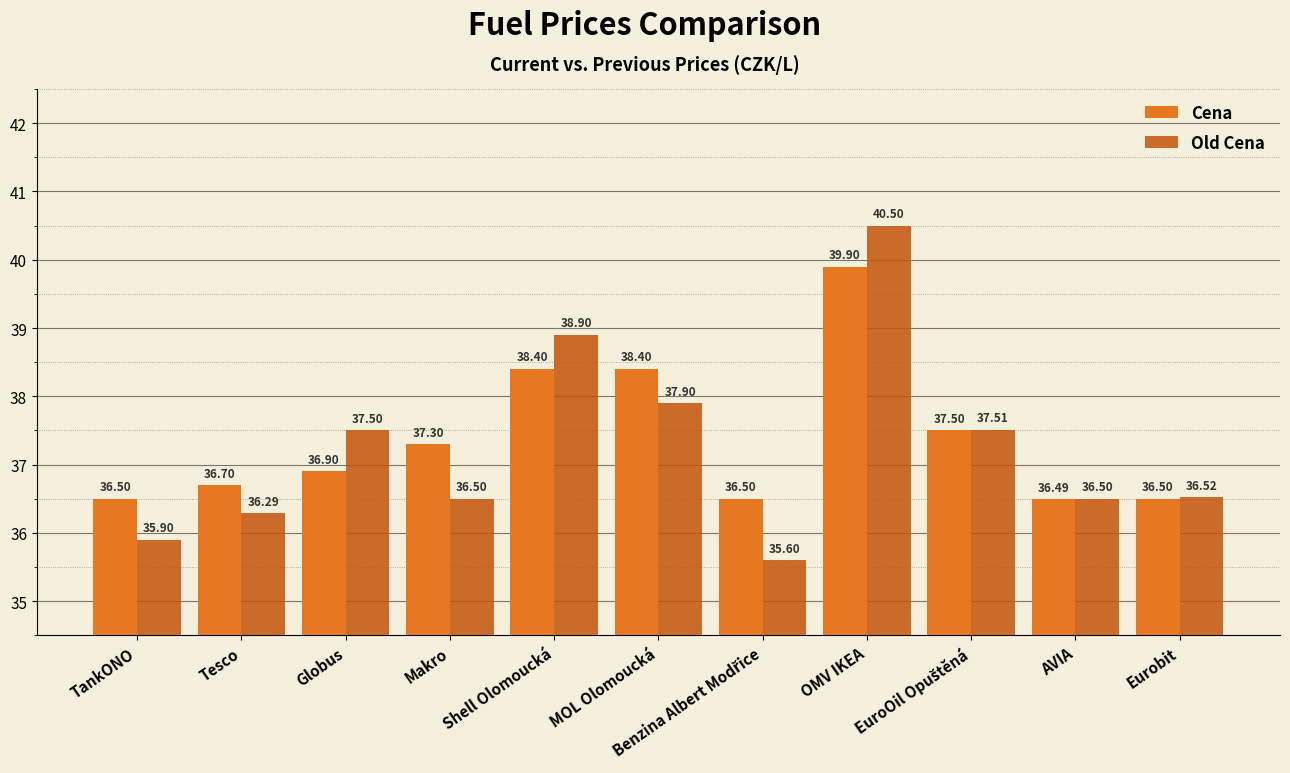

How many groups of bars are there?

11